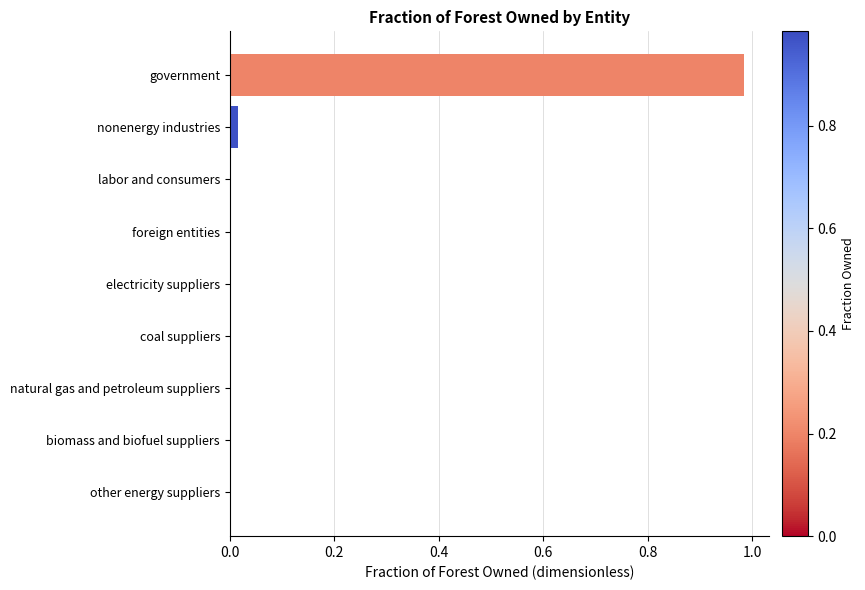

True or false: the data shows 0.0 at other energy suppliers.

True